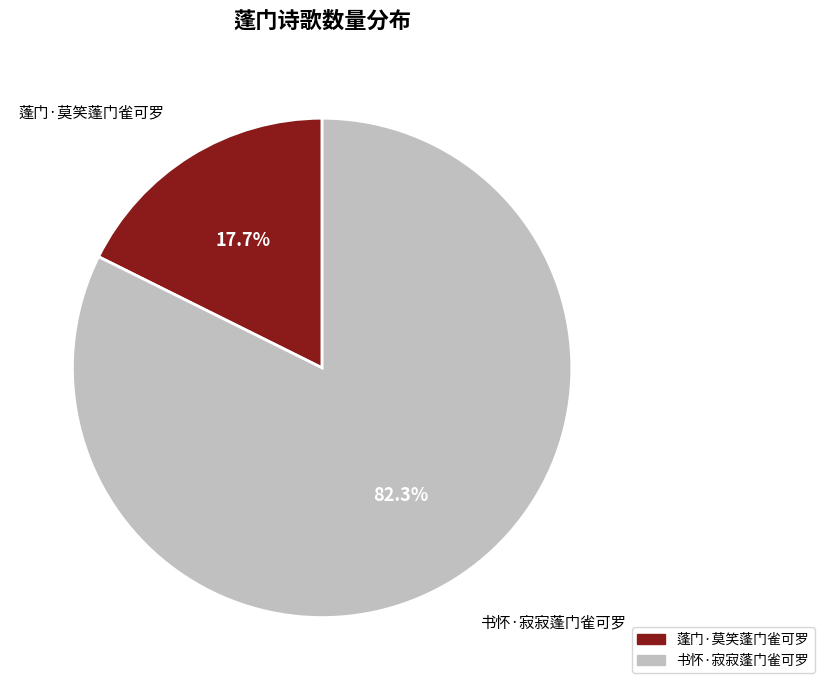

To the nearest percent, what percentage of the pie is 蓬门·莫笑蓬门雀可罗?

18%